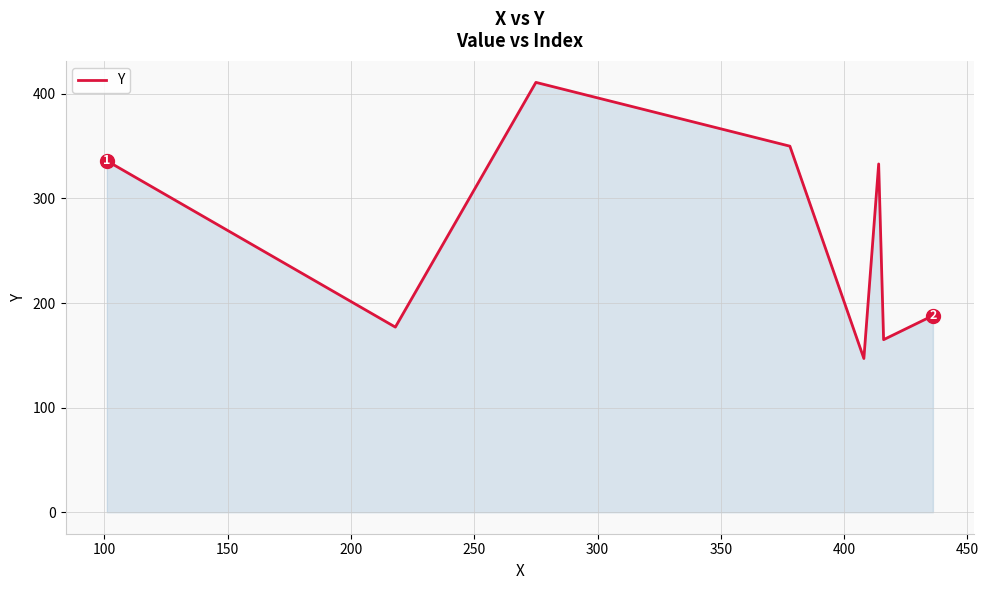

What is the average value?

263